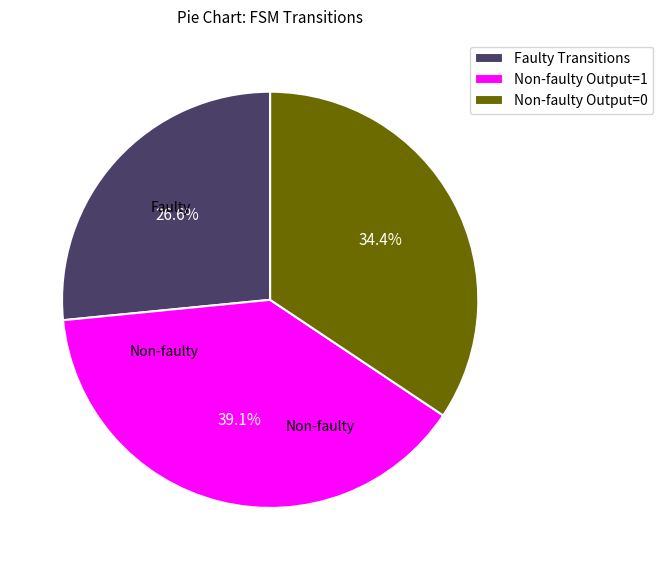

How many segments does this pie chart have?

3